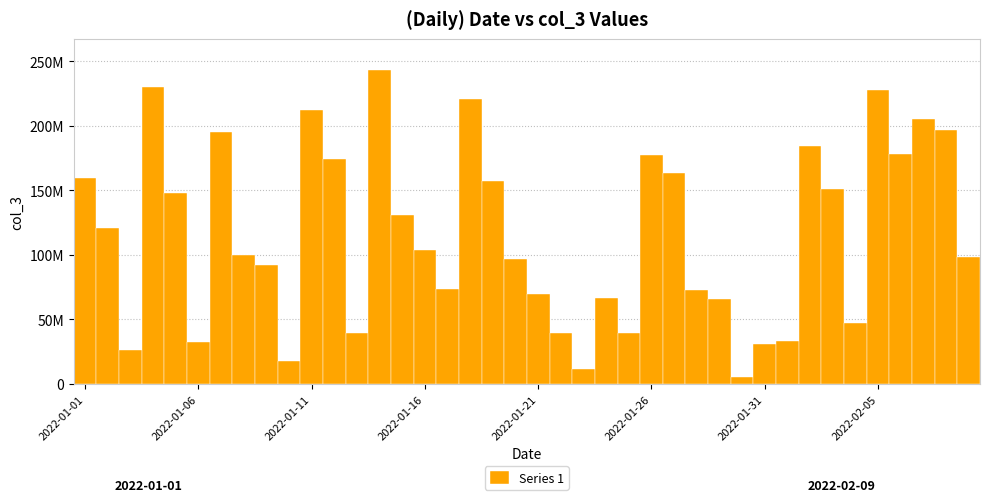

Does the chart contain stacked bars?

No